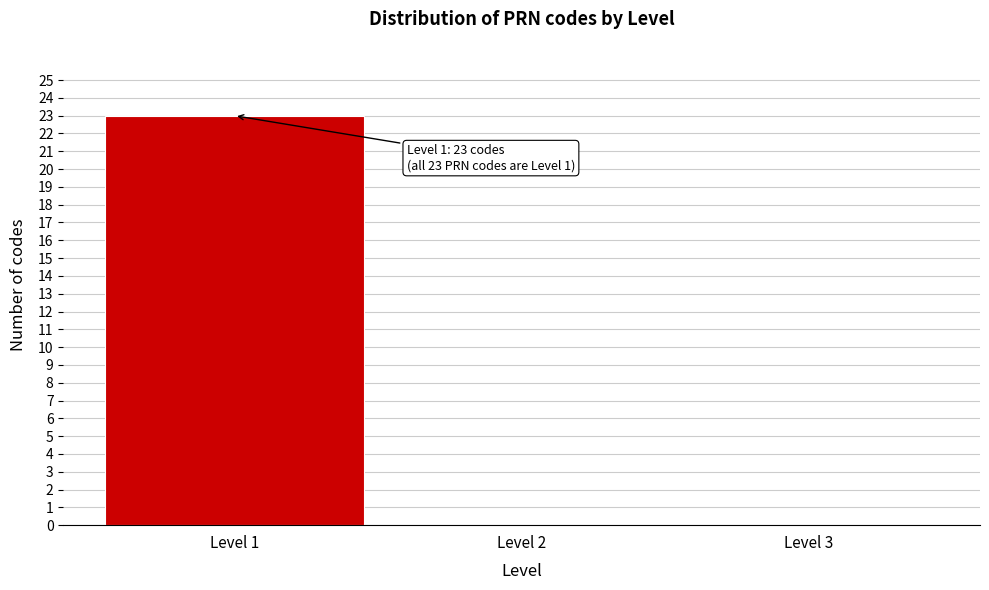

Over which range of the x-axis is the bar tallest?

0.5 to 1.5